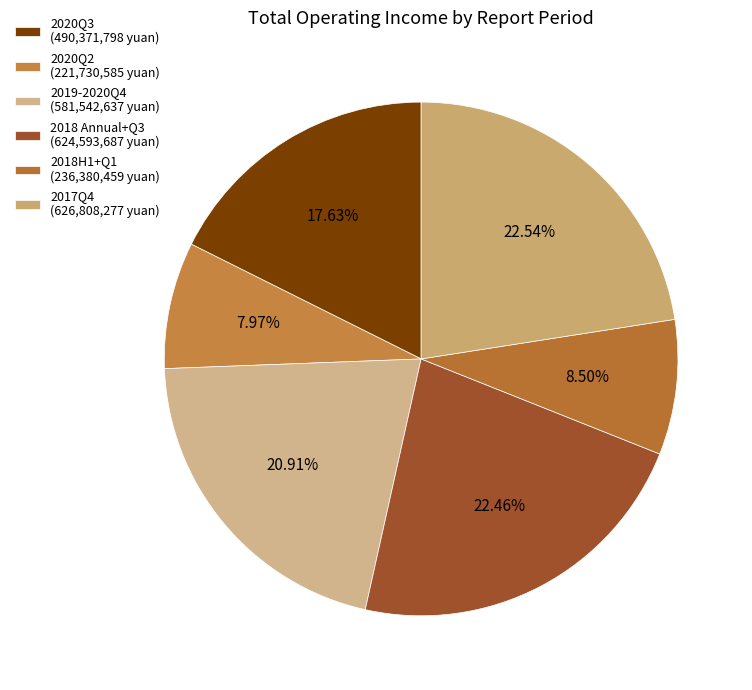

Is there any slice that represents more than half of the pie?

No